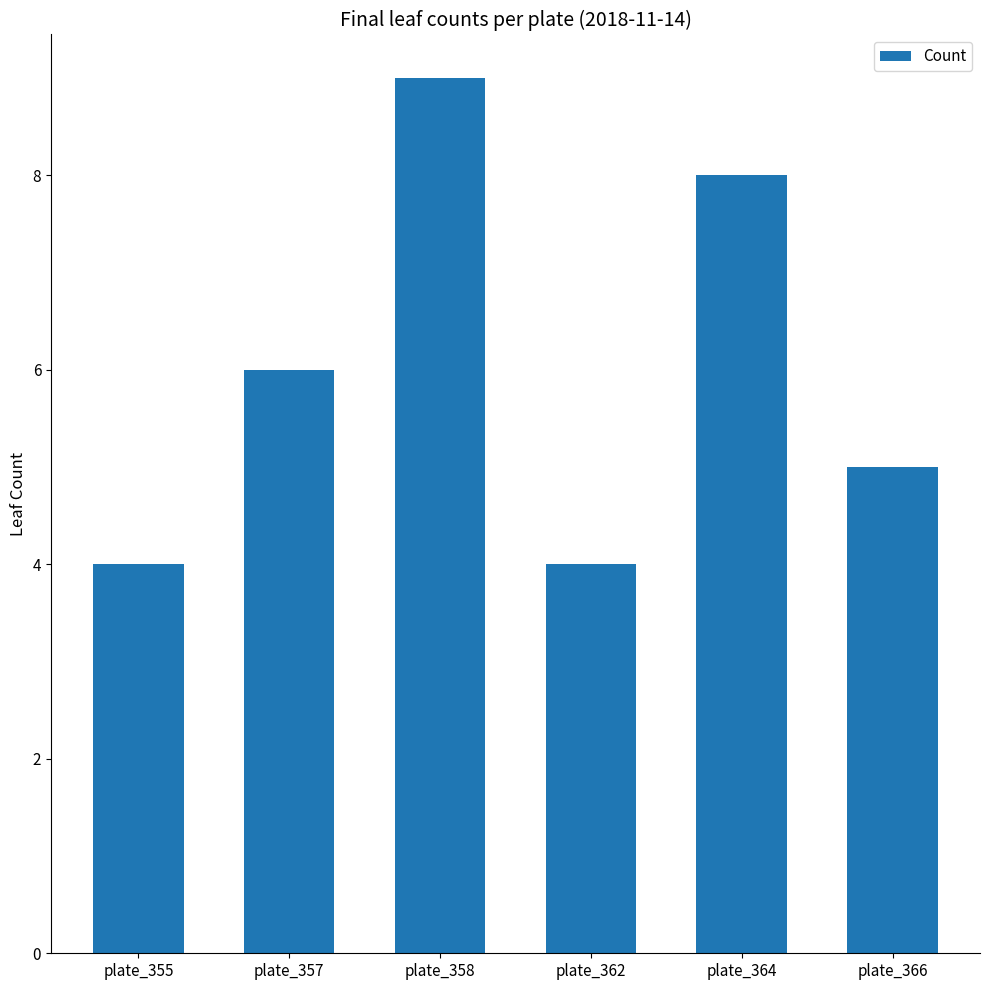

What is the average value?

6